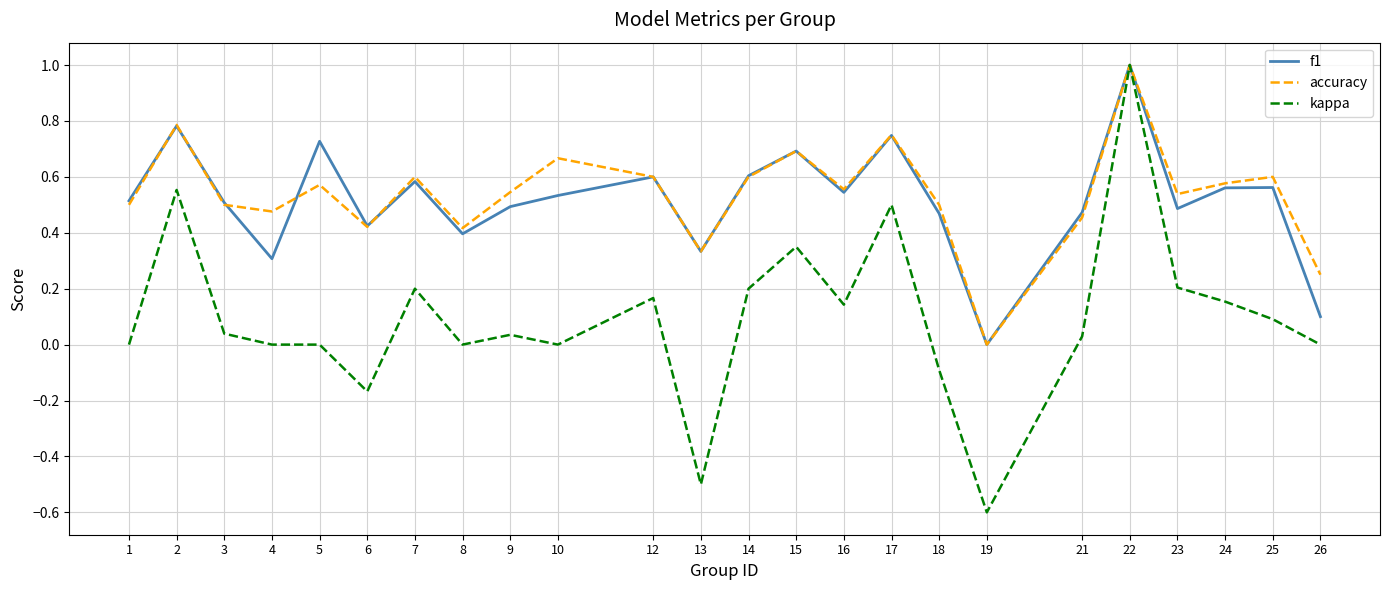

Which series changed the most between 6 and 23?

kappa